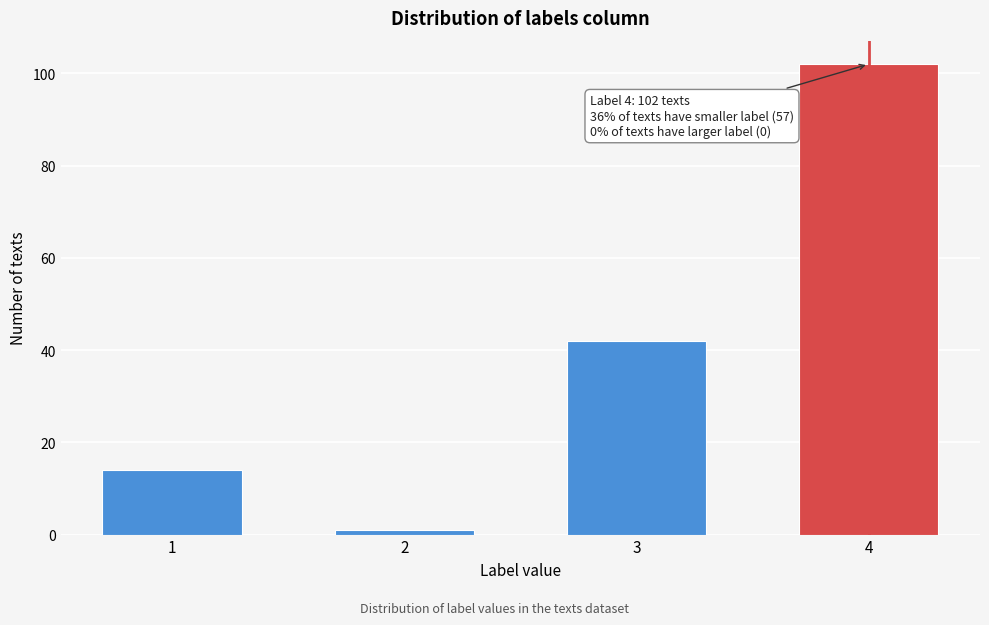

Reading left to right, transcribe all the data shown in this chart.

1=14	2=1	3=42	4=102